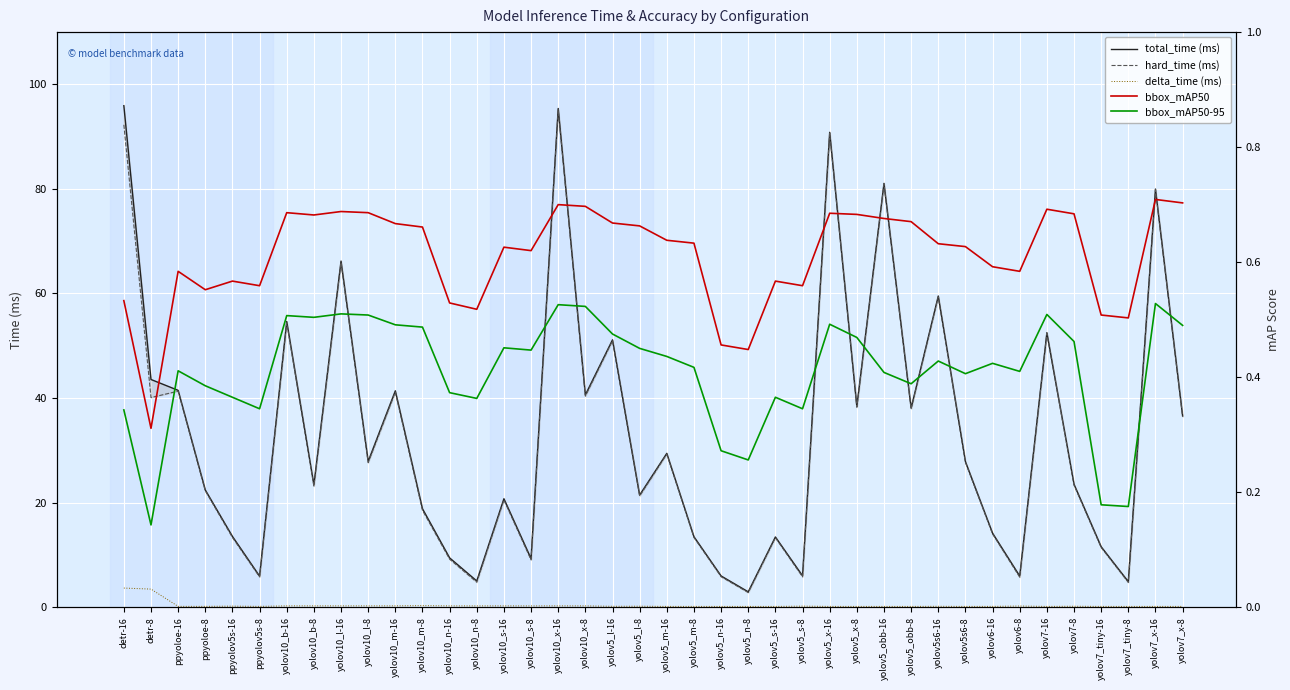

What is the average value of the delta_time (ms) series?

0.4